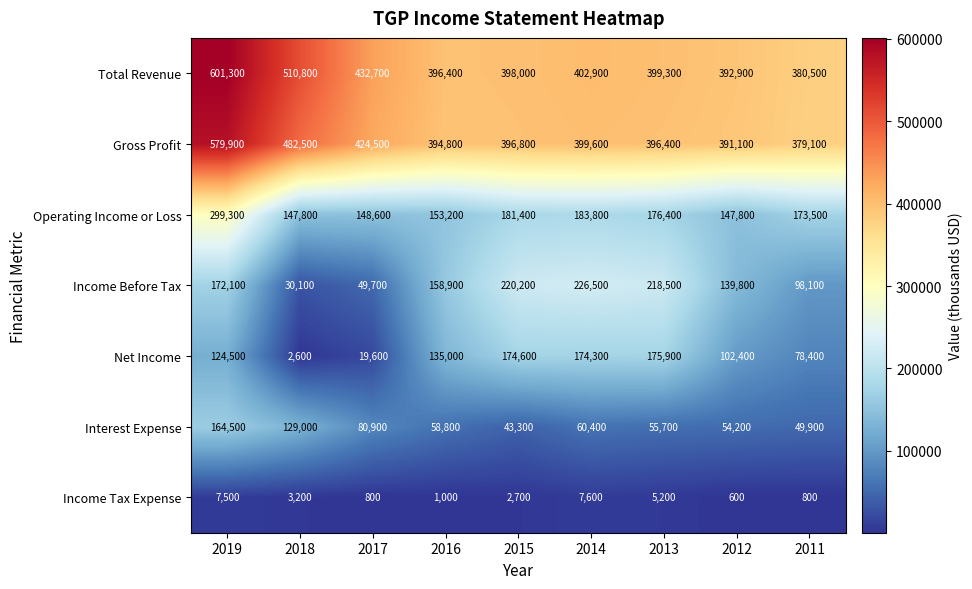

Is it true that Income Before Tax equals 220200 at 2015?

True